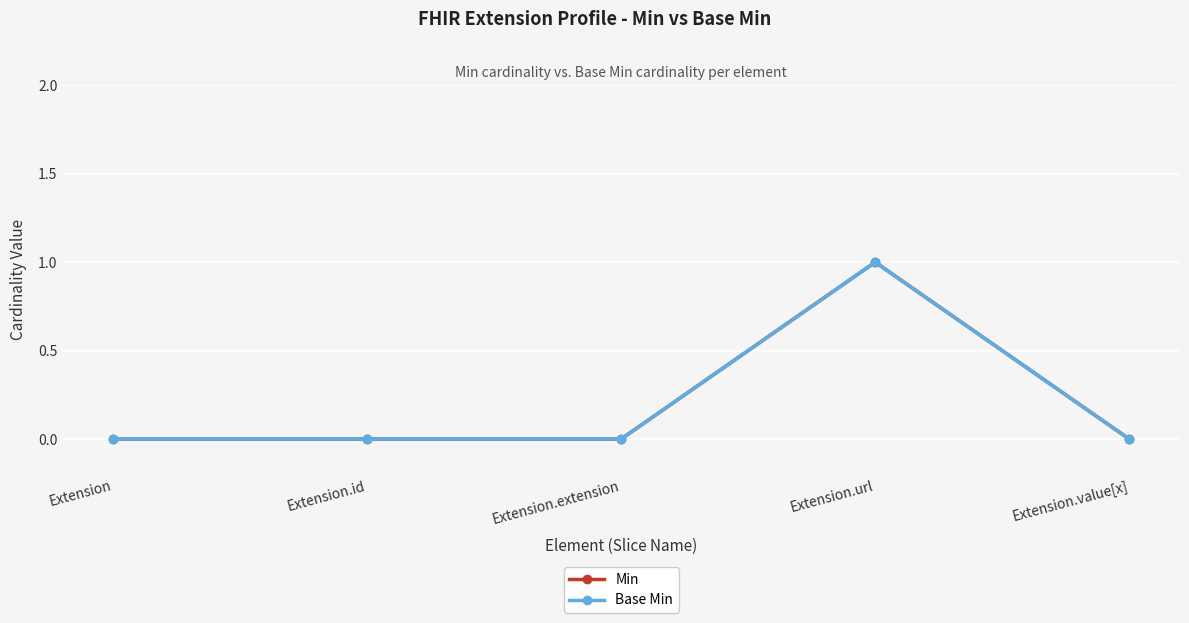

Does the chart have visible grid lines?

Yes